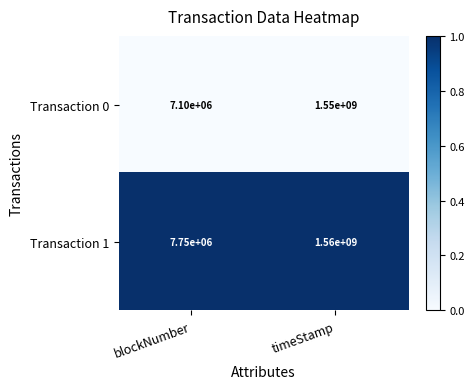

Between blockNumber and timeStamp, which series saw the biggest shift?

Transaction 1